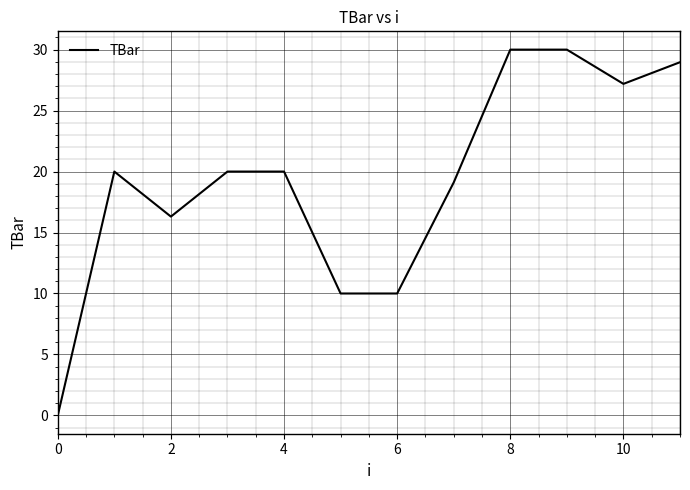

What is the greatest value displayed?

30.0